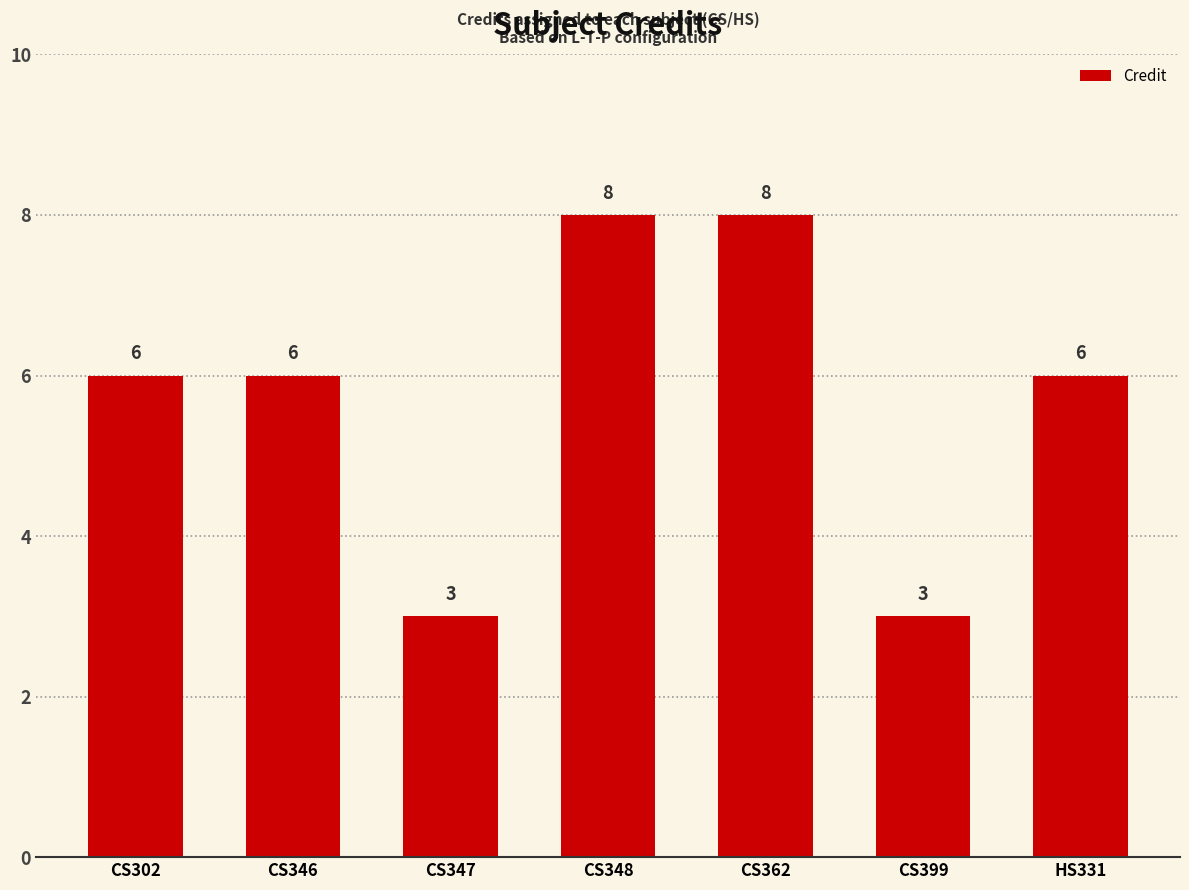

What is the value of the 4th bar from the left?

8